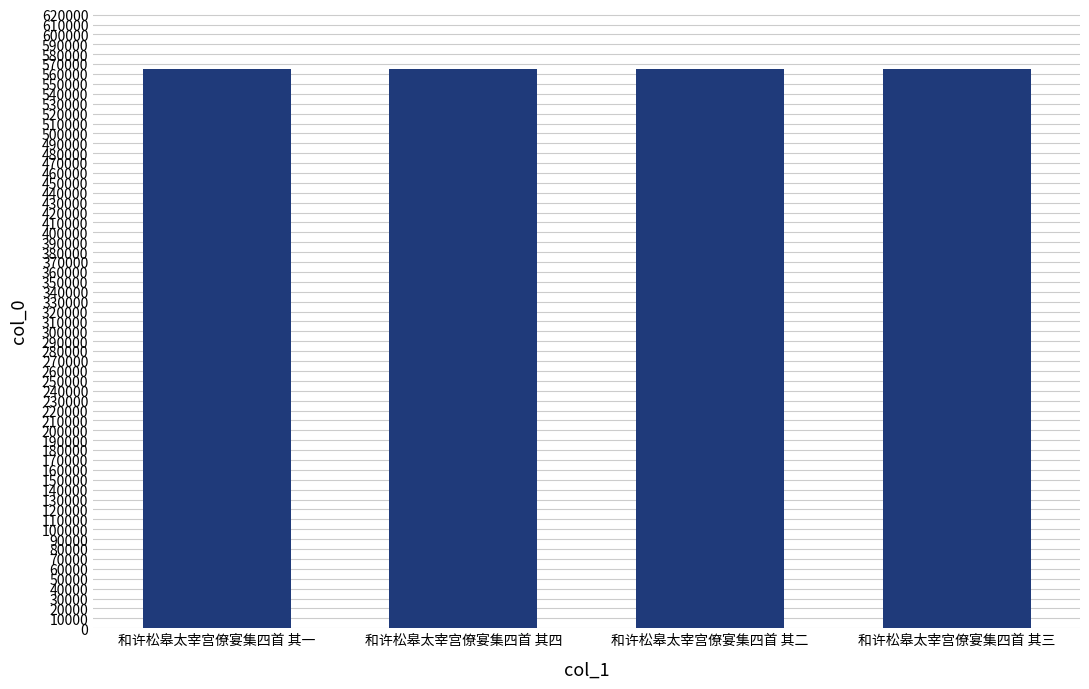

Are the bars horizontal?

No